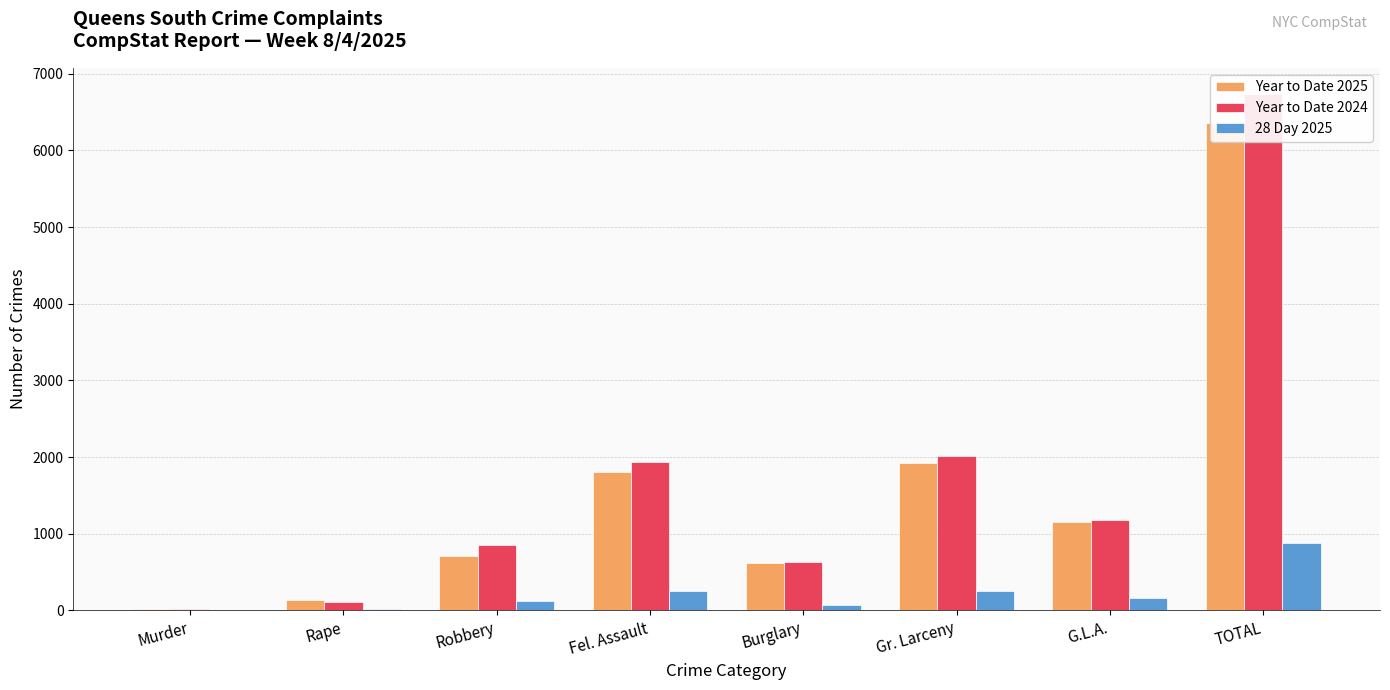

How many bars are there in each group?

3